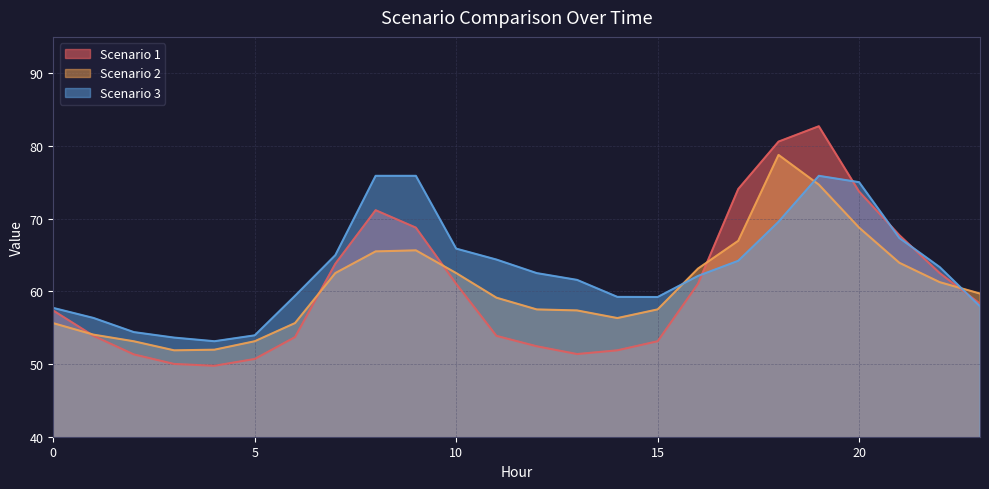

In Scenario 2, how many points are lower than both neighbors (excluding endpoints)?

2